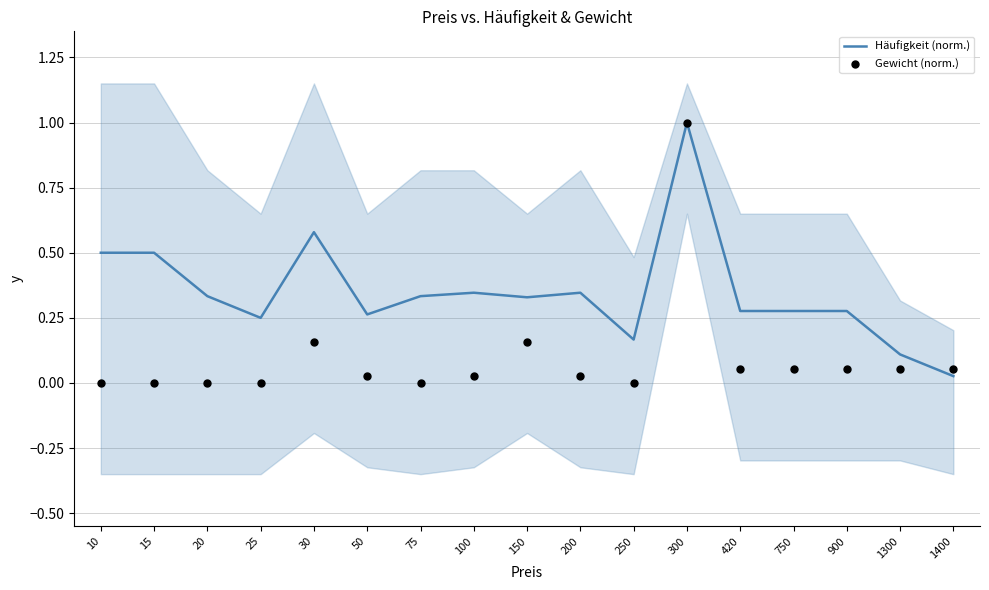

At which category is the sum across all series the highest?

300